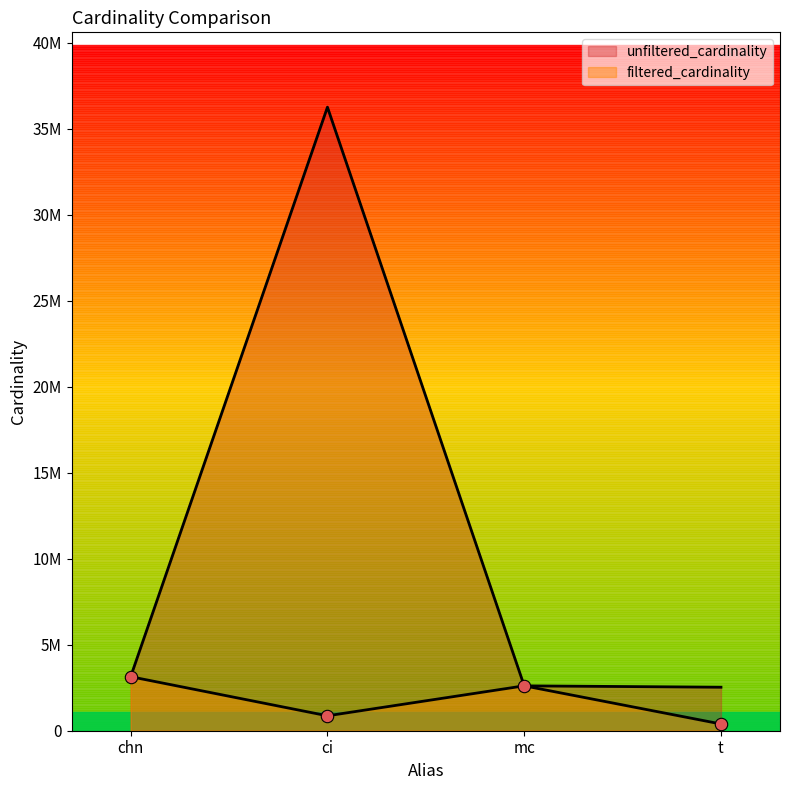

What are all the series names shown in the legend?

unfiltered_cardinality, filtered_cardinality